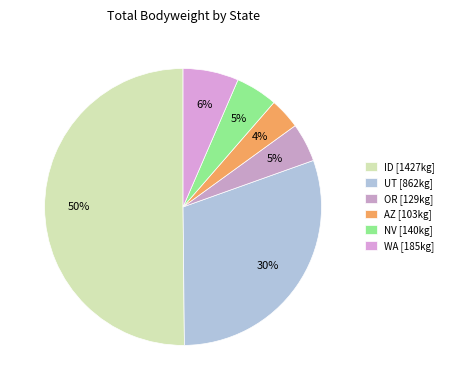

Count the number of slices in the pie.

6